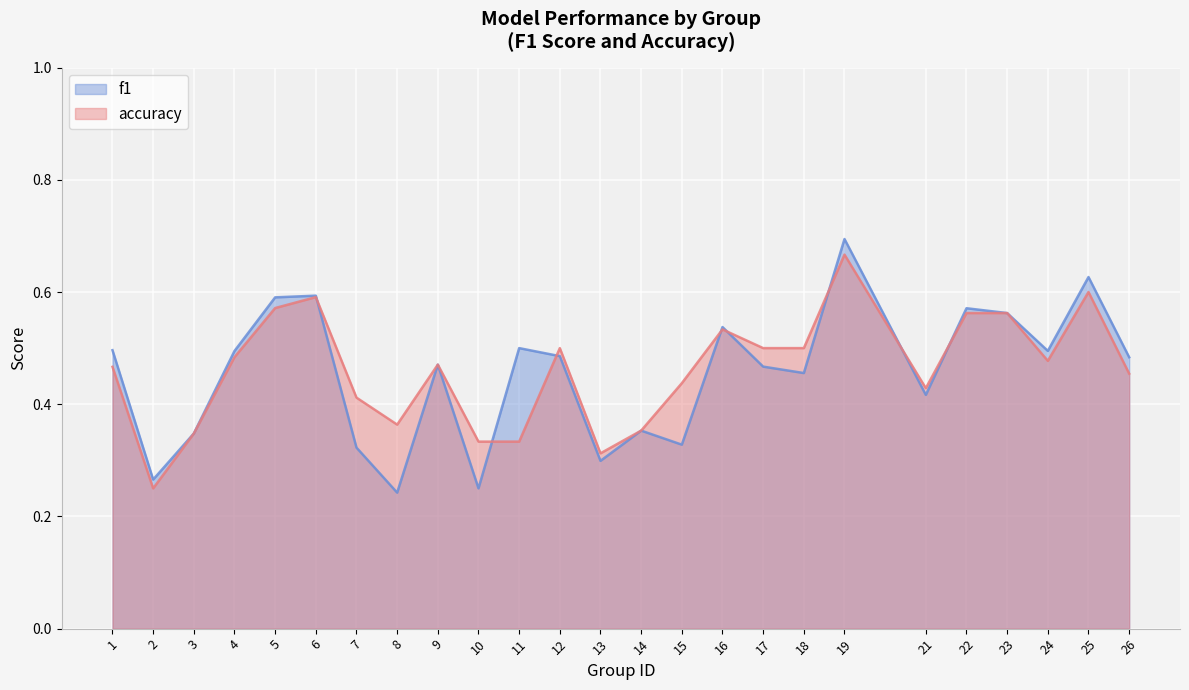

Reading right to left, what are all the values shown in this chart?

f1: 0.5	0.6	0.5	0.6	0.6	0.4	0.7	0.5	0.5	0.5	0.3	0.4	0.3	0.5	0.5	0.2	0.5	0.2	0.3	0.6	0.6	0.5	0.3	0.3	0.5
accuracy: 0.5	0.6	0.5	0.6	0.6	0.4	0.7	0.5	0.5	0.5	0.4	0.4	0.3	0.5	0.3	0.3	0.5	0.4	0.4	0.6	0.6	0.5	0.3	0.2	0.5